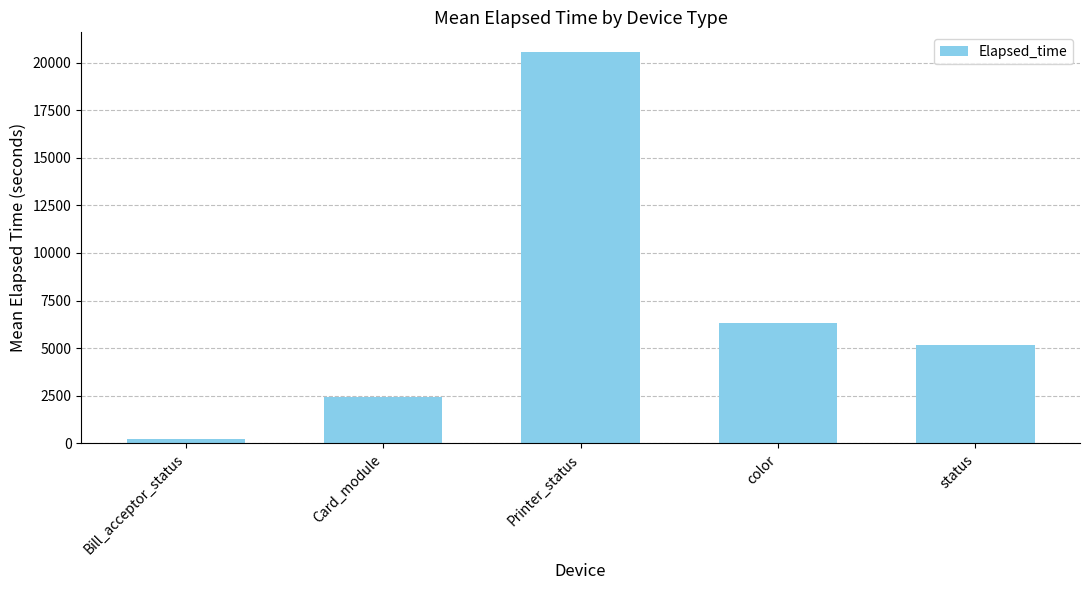

What is the average value?

6948.5